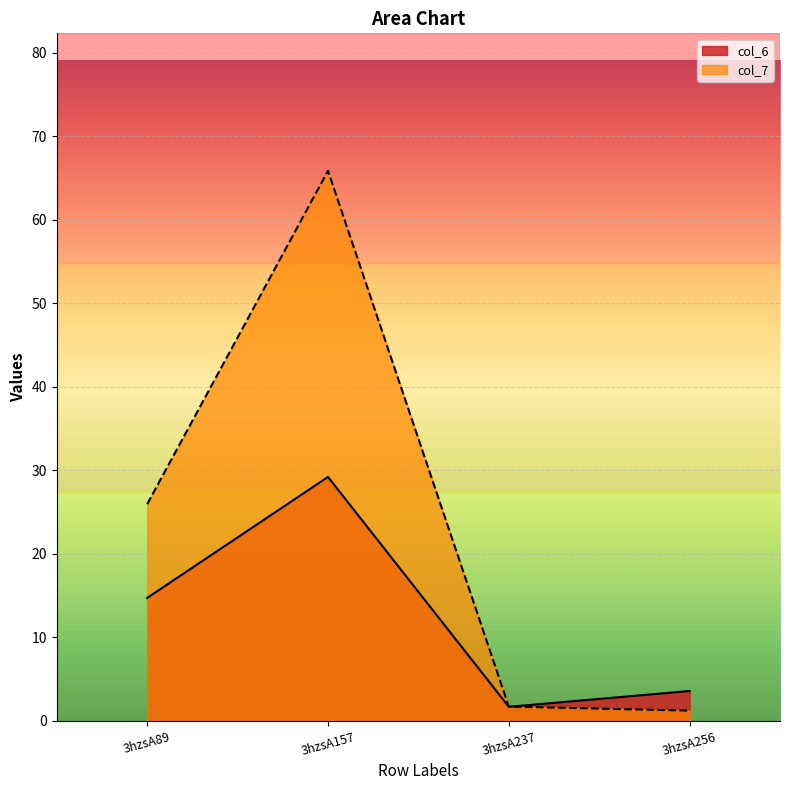

Where is col_6 nearest to the value 15?

3hzsA89